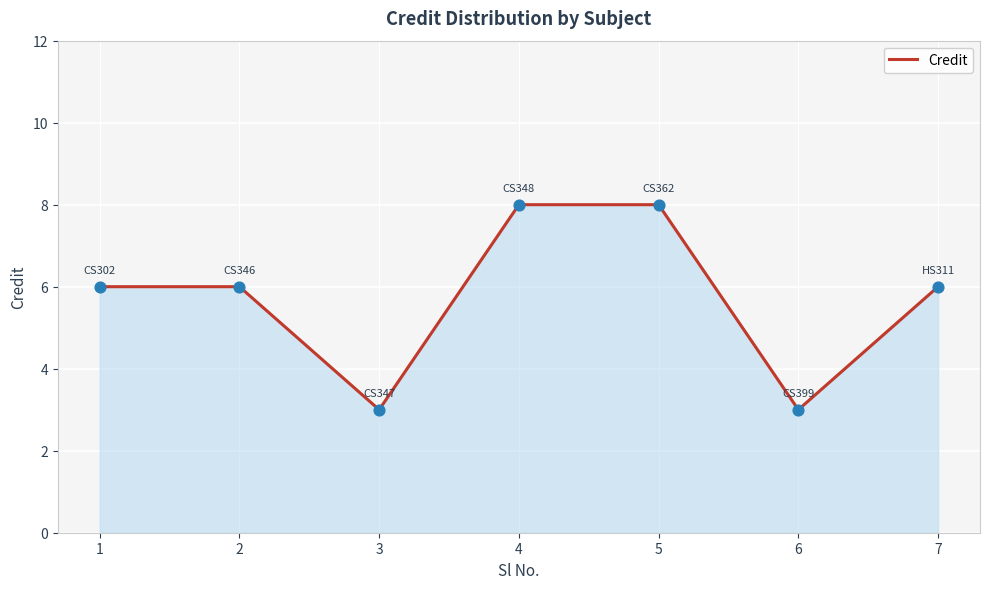

What is the change in value from 3 to 7?

+3